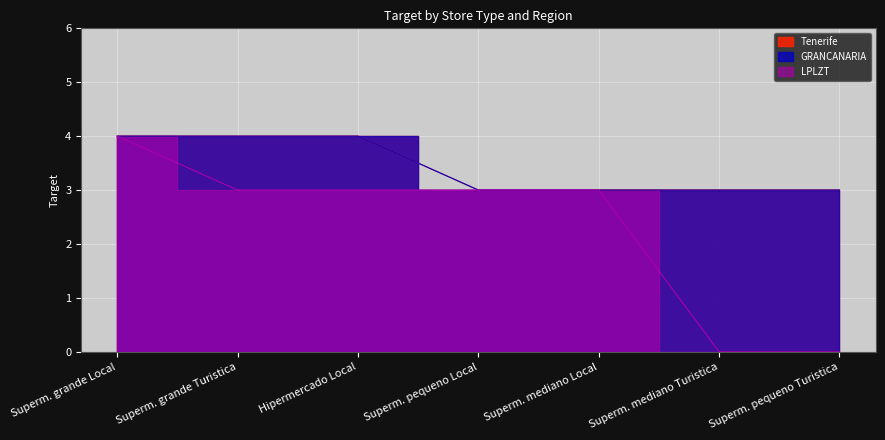

True or false: GRANCANARIA has a value of 3 at Superm. pequeno Turistica.

True